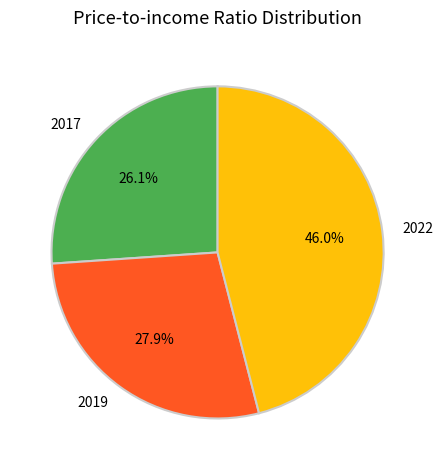

Approximately how many times larger is the value at 2017 compared to 2022?

0.6